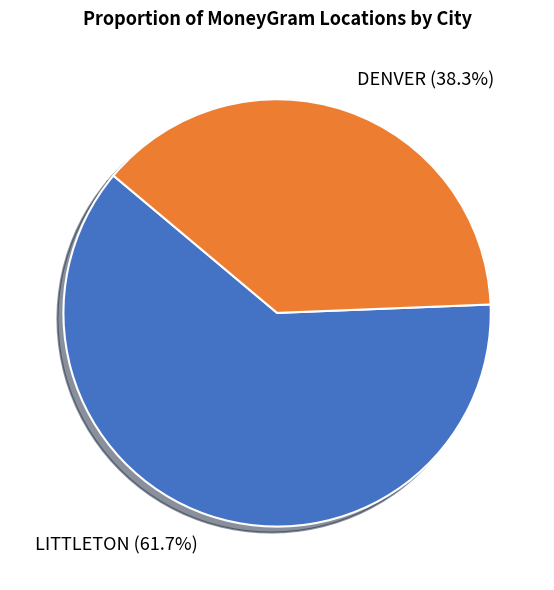

Does DENVER account for over 50% of the chart?

No